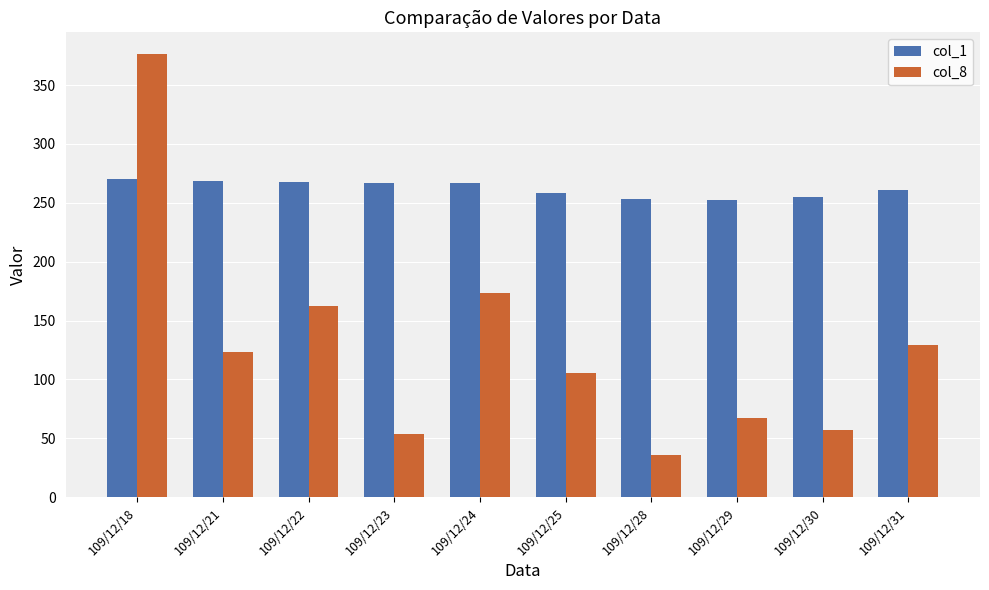

Are the bars horizontal?

No